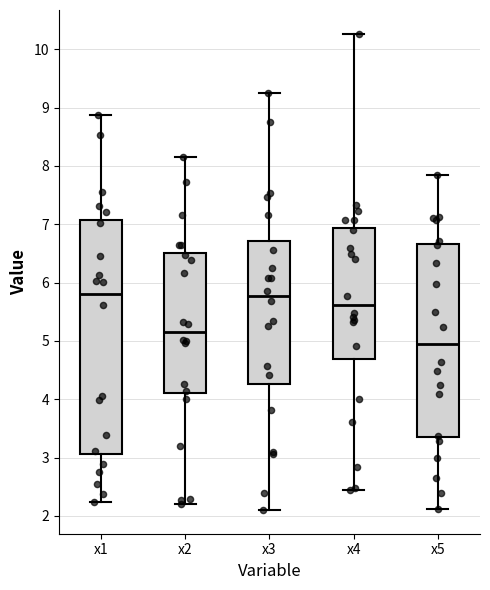

Which box is the tallest, from its lower edge to its upper edge?

x1